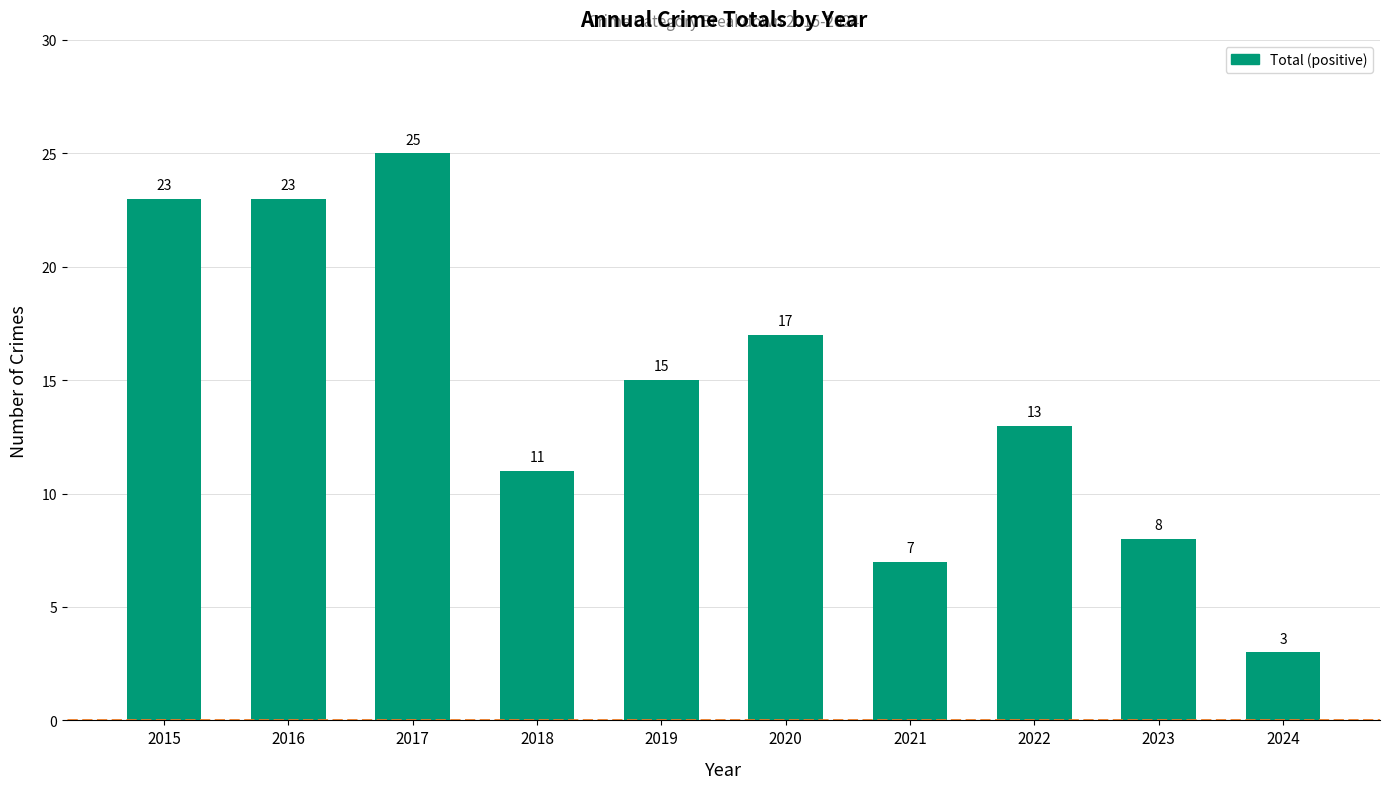

What is the minimum value shown in the chart?

3